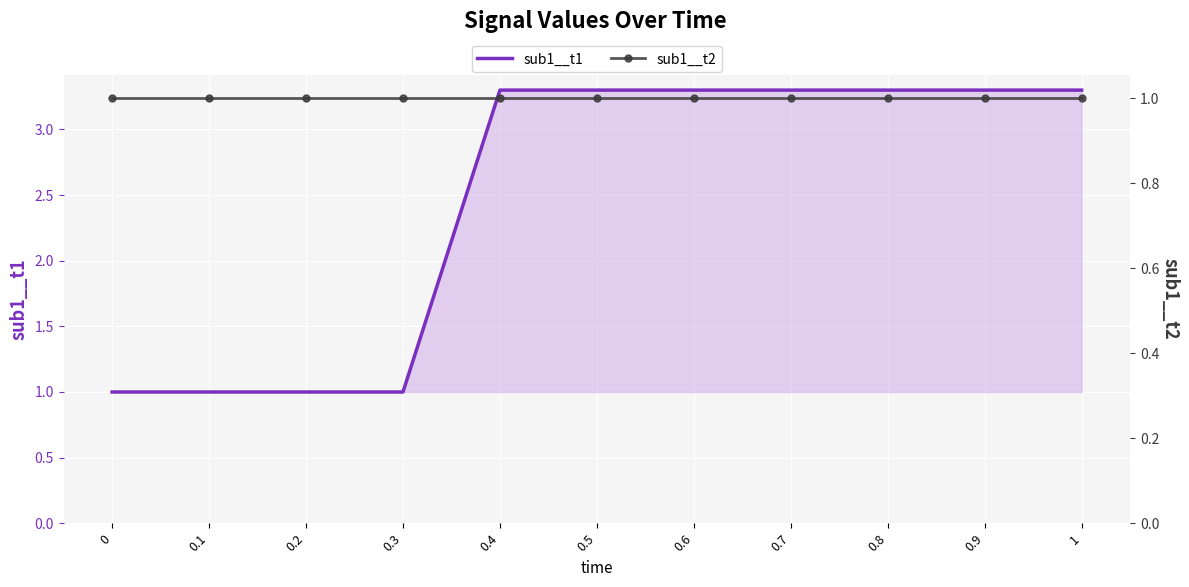

Count the number of data series in this chart.

2